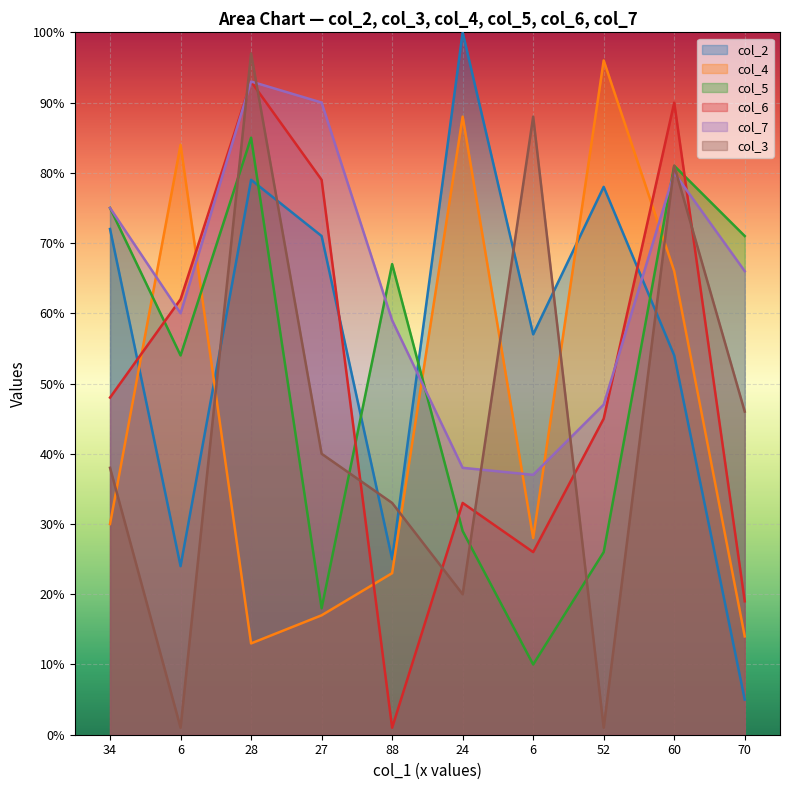

Does the chart display data point markers on the line(s)?

No